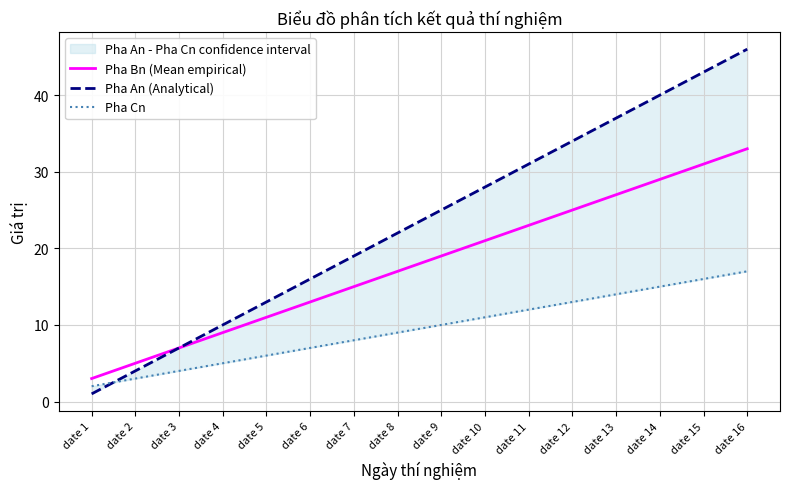

True or false: Pha An (Analytical) and Pha Bn (Mean empirical) cross at least once.

False